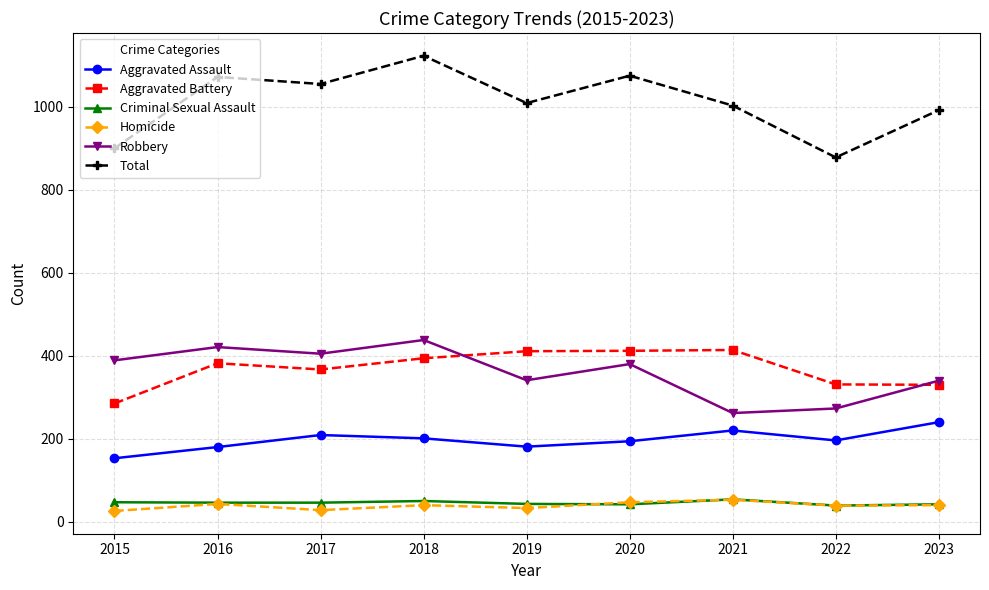

Is the value of Aggravated Battery at 2015 greater than the value of Aggravated Assault at 2018?

Yes